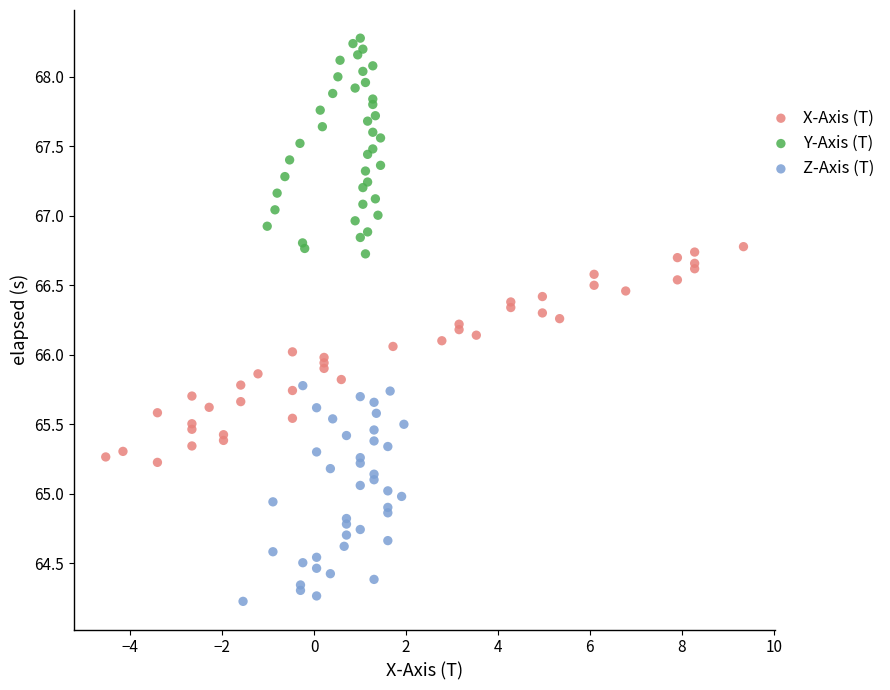

Which series contains the highest Y value?

Y-Axis (T)